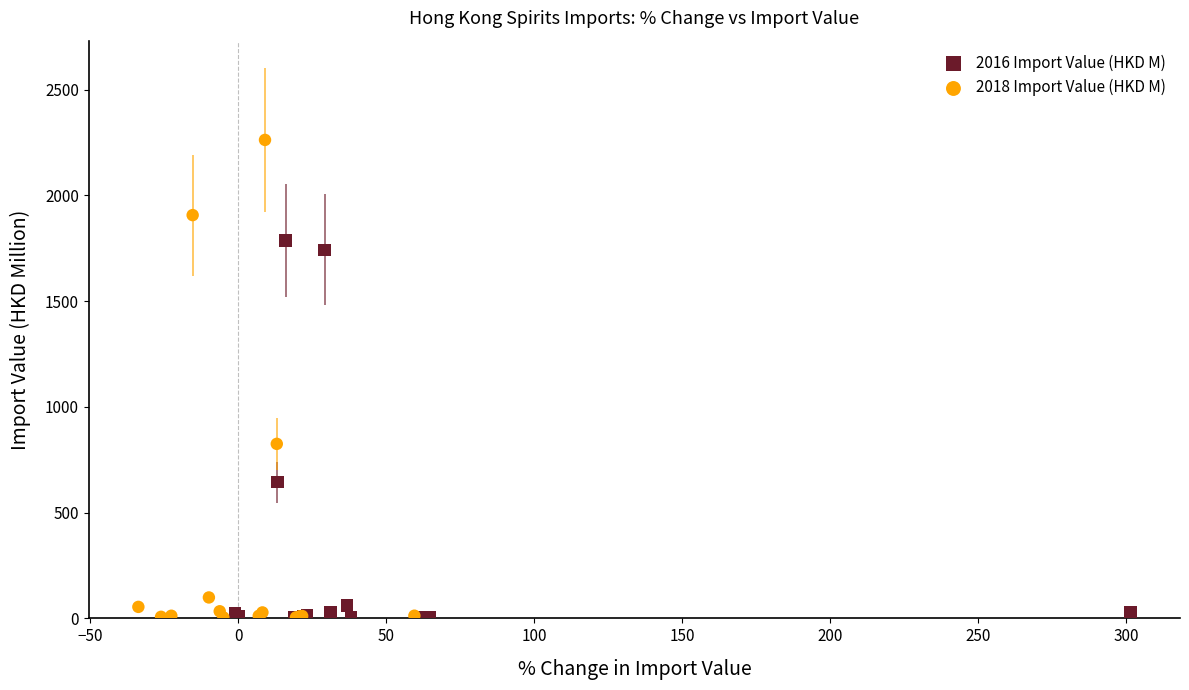

Which series reaches the maximum Y coordinate?

2018 Import Value (HKD M)